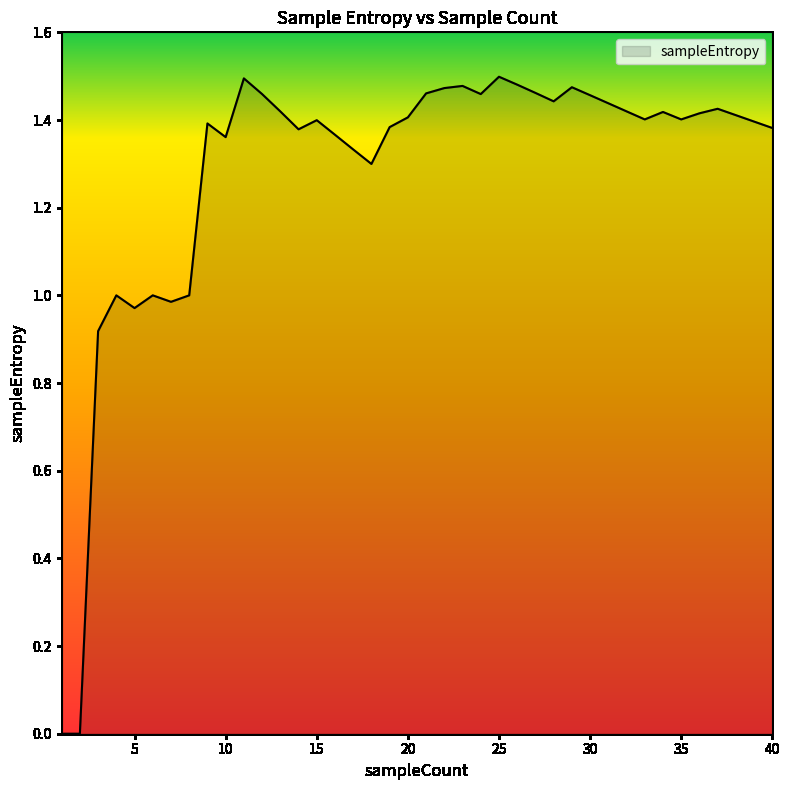

Rank the categories by value from lowest to highest.

1, 2, 3, 5, 7, 4, 6, 8, 18, 17, 10, 16, 14, 40, 19, 9, 39, 15, 35, 33, 20, 38, 36, 34, 13, 32, 37, 31, 28, 30, 12, 24, 21, 27, 22, 29, 23, 26, 11, 25